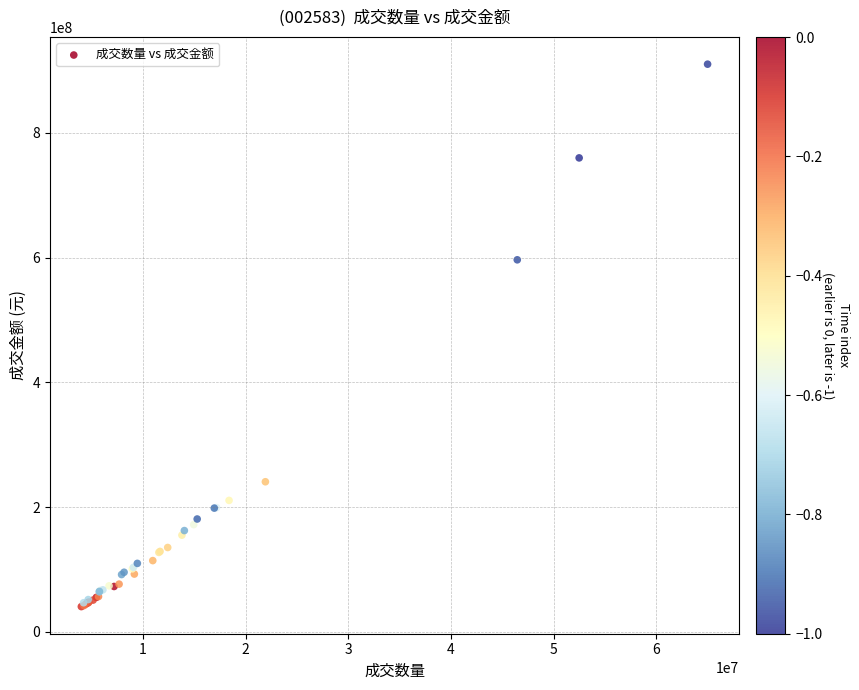

What Y value in the scatter plot is closest to 475259569?

596400160.3